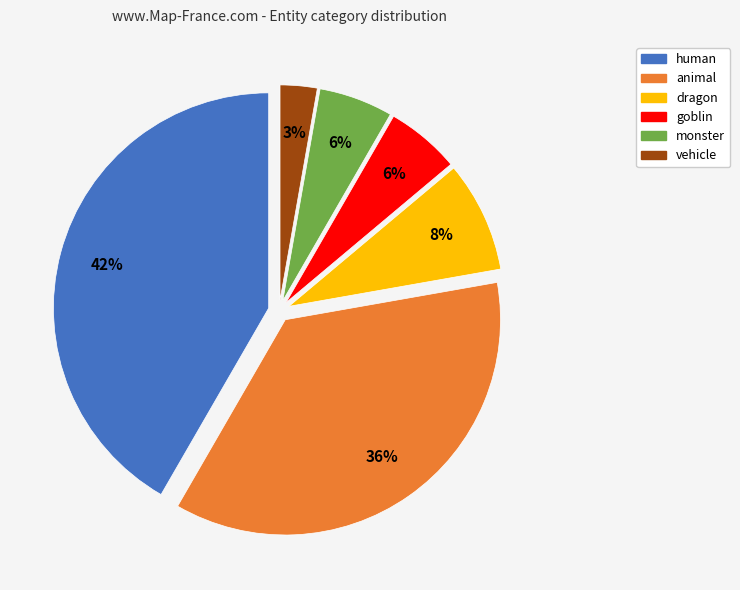

Is the sum of dragon and animal greater than half?

No